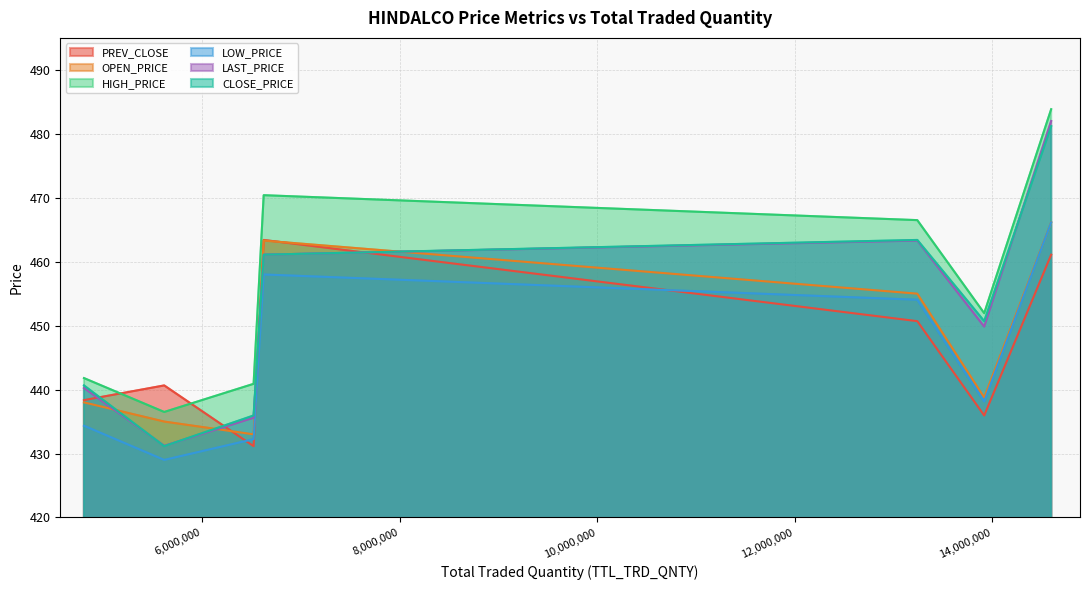

What is the sum of all CLOSE_PRICE values?

3164.2